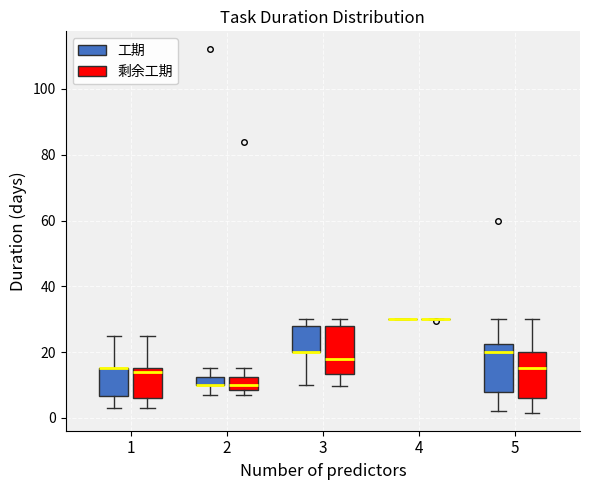

Where does the median line of the box for 3 (剩余工期) sit on the y-axis? The values are not printed on the chart, so give them approximately, as read against the axis.

18